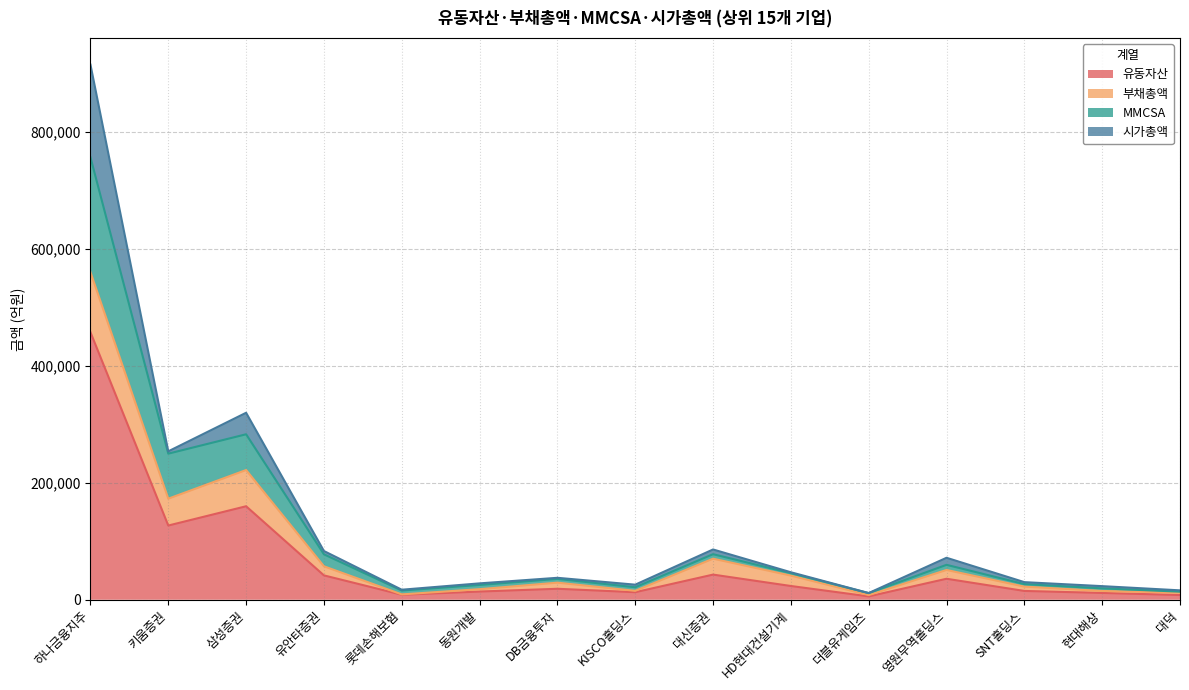

The value of 유동자산 at DB금융투자 is 18762.5. True or false?

True